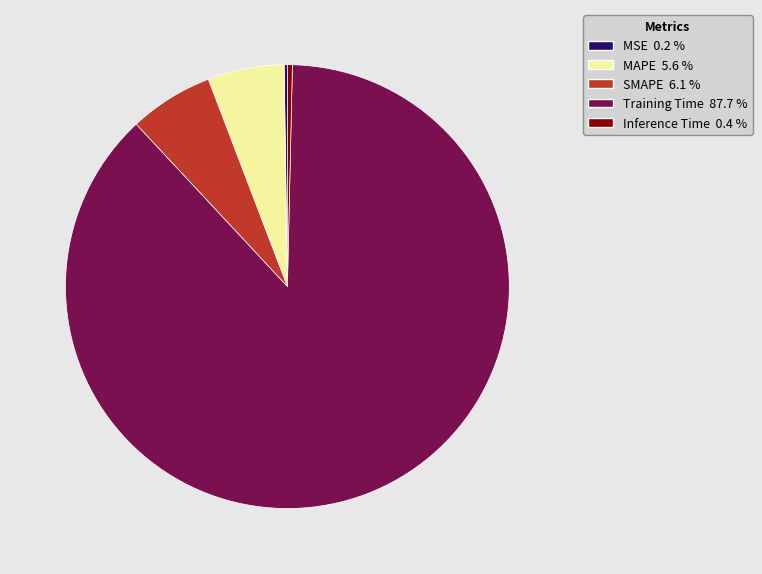

Which slice represents more than half of the pie?

Training Time